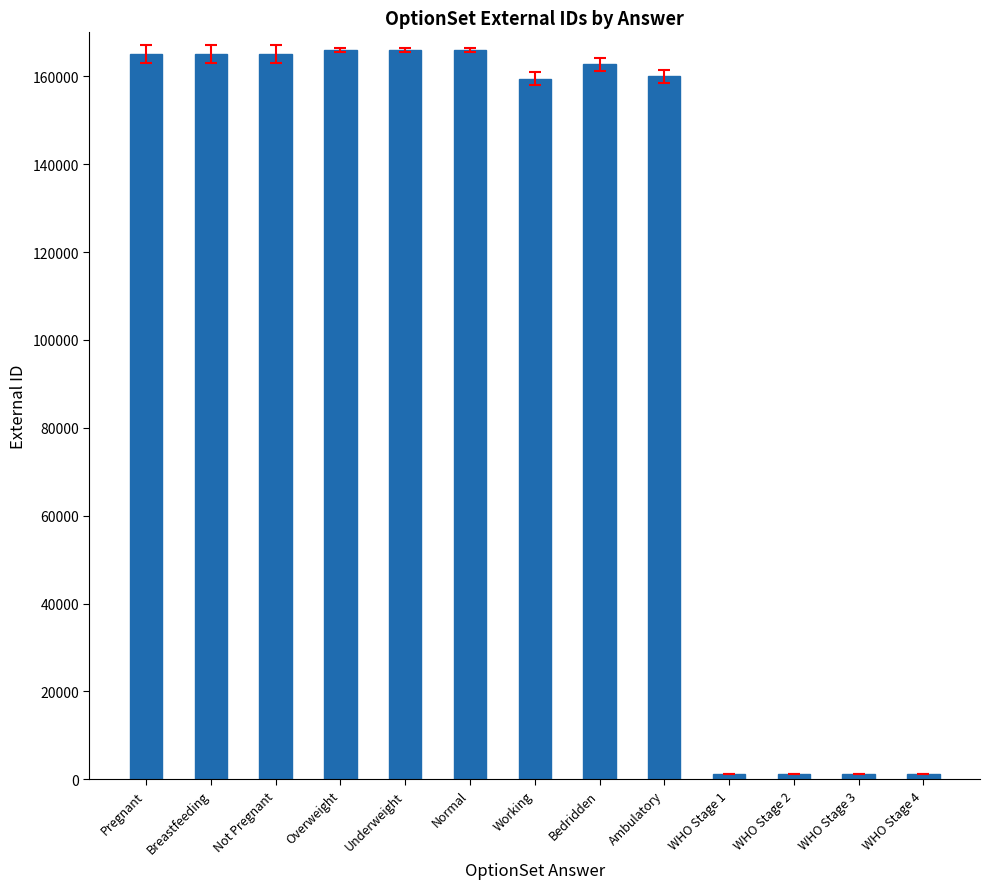

Read the value at Underweight.

165933